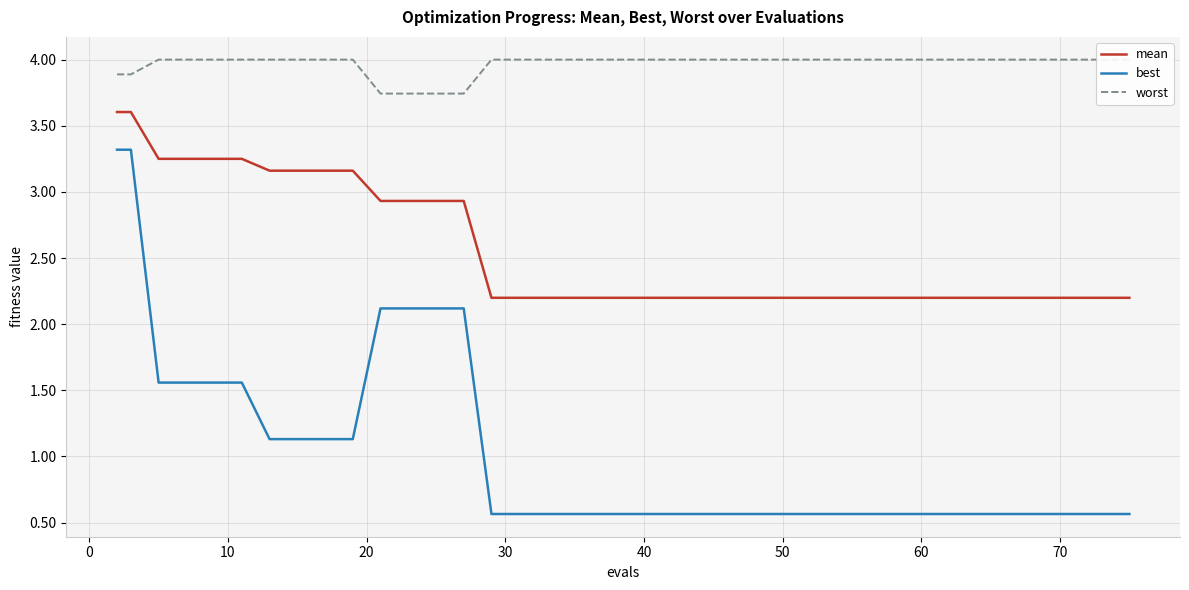

What is the maximum value for best?

3.3